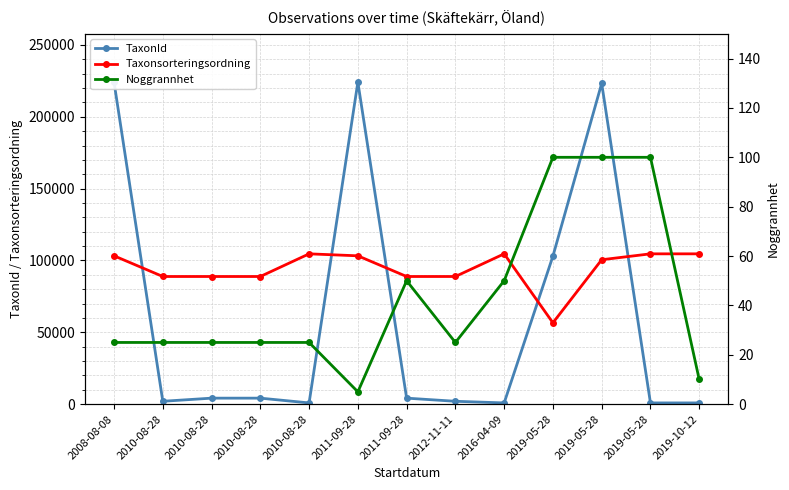

True or false: Noggrannhet and Taxonsorteringsordning cross at least once.

False